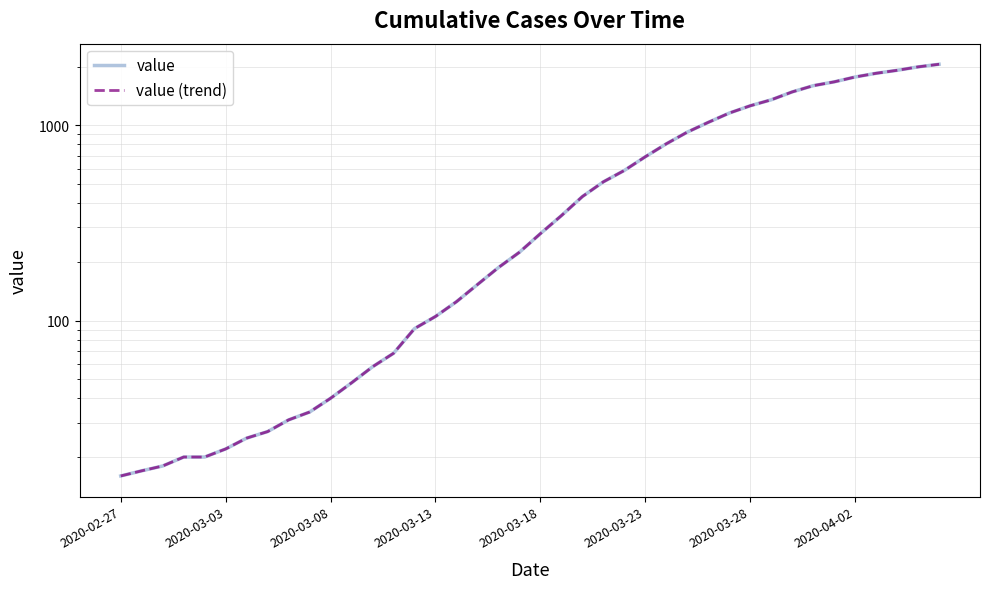

What is the sum of all value (trend) values?

25060